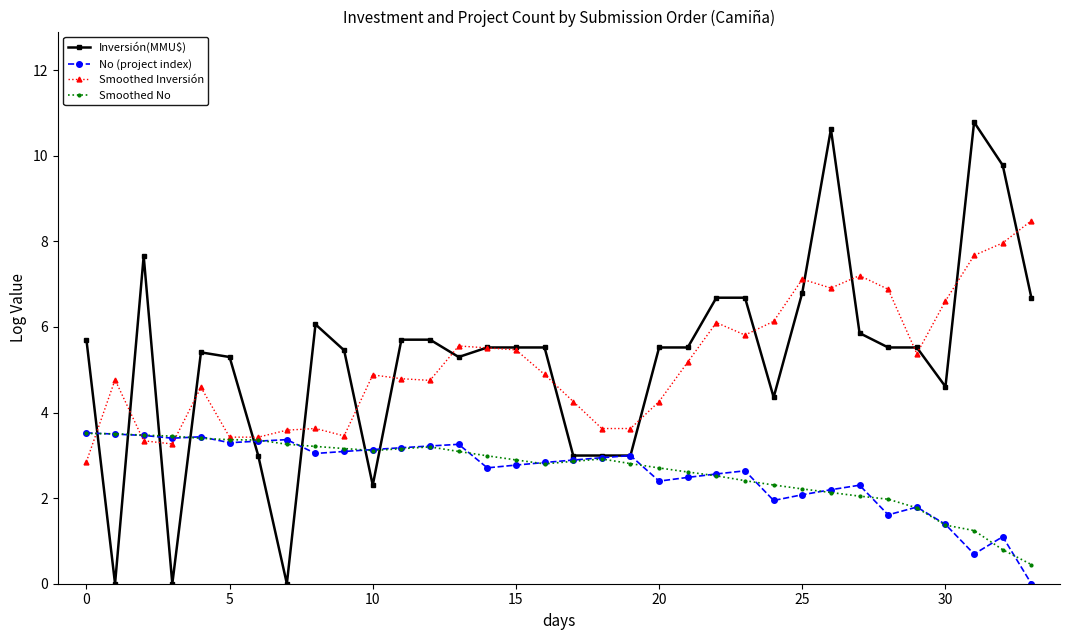

Which series has the widest spread of values?

Inversión(MMU$)